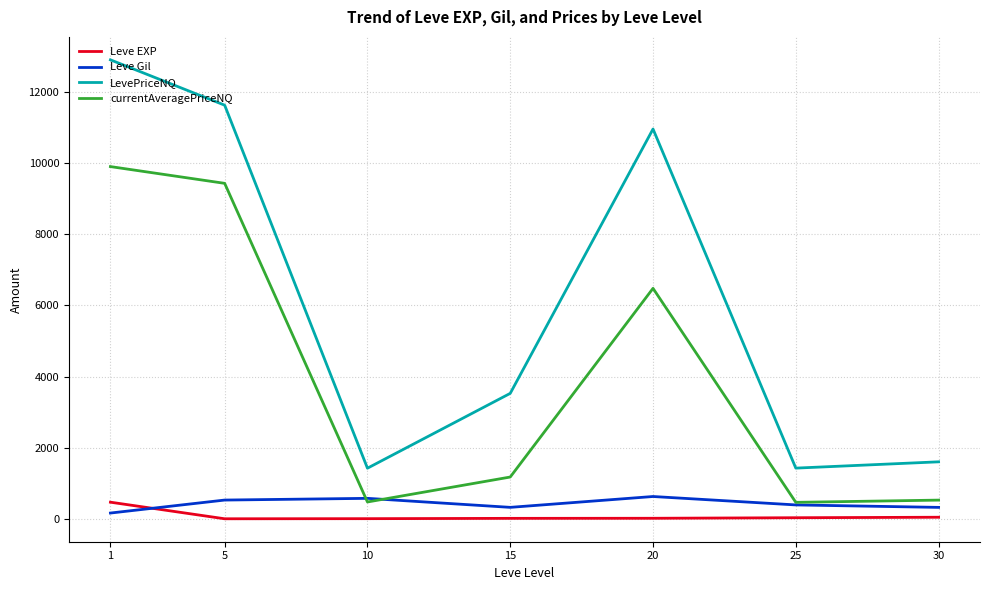

Is the value of currentAveragePriceNQ at 10 greater than the value of Leve EXP at 5?

Yes